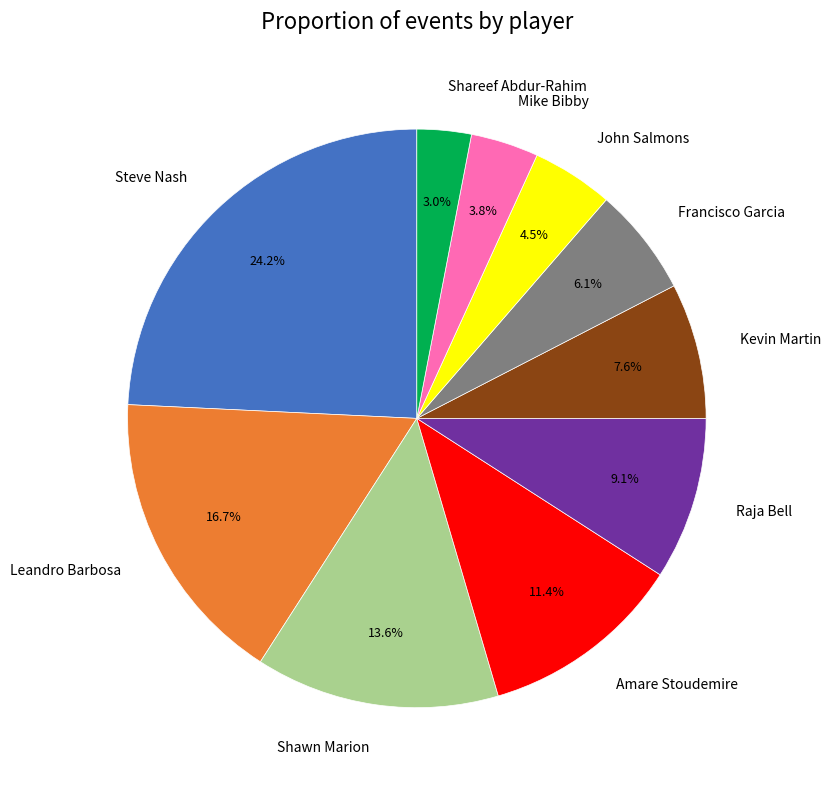

Which category has the biggest portion of the pie?

Steve Nash